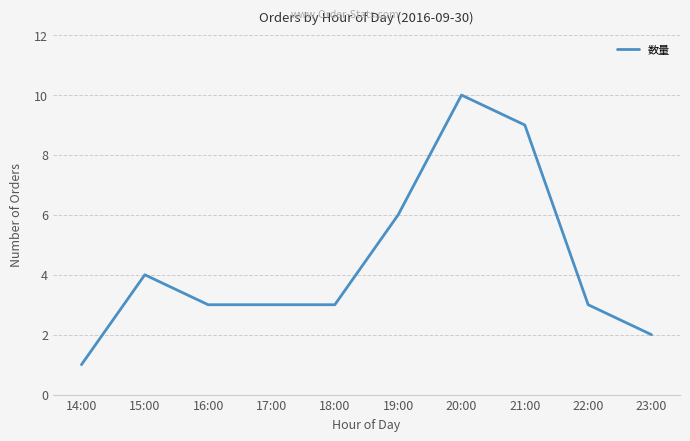

What is the minimum value shown in the chart?

1